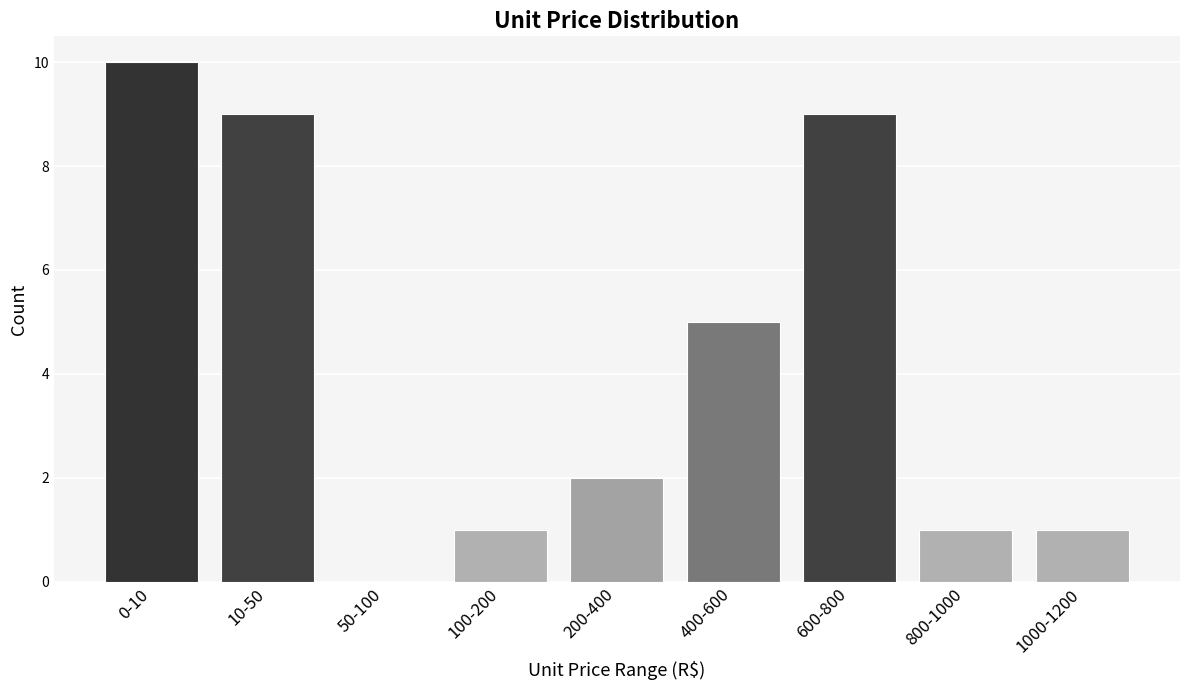

Reading right to left, extract all data points from this chart.

1000-1200=1	800-1000=1	600-800=9	400-600=5	200-400=2	100-200=1	50-100=0	10-50=9	0-10=10